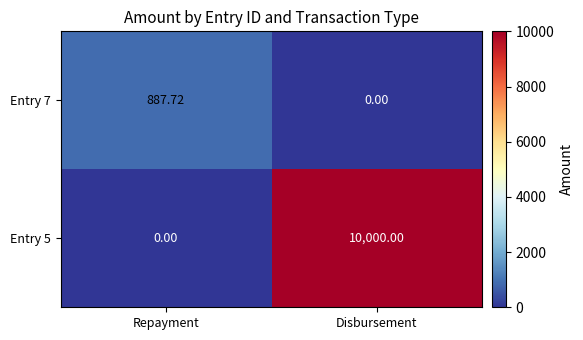

Where does the Entry 7 series first go above 887?

Repayment